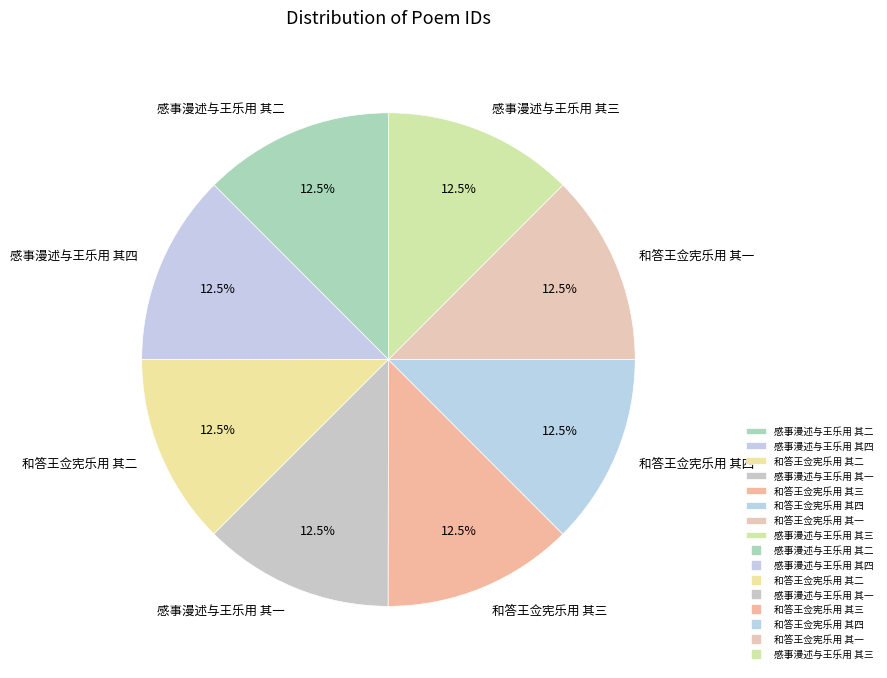

Is there a majority slice in this chart?

No